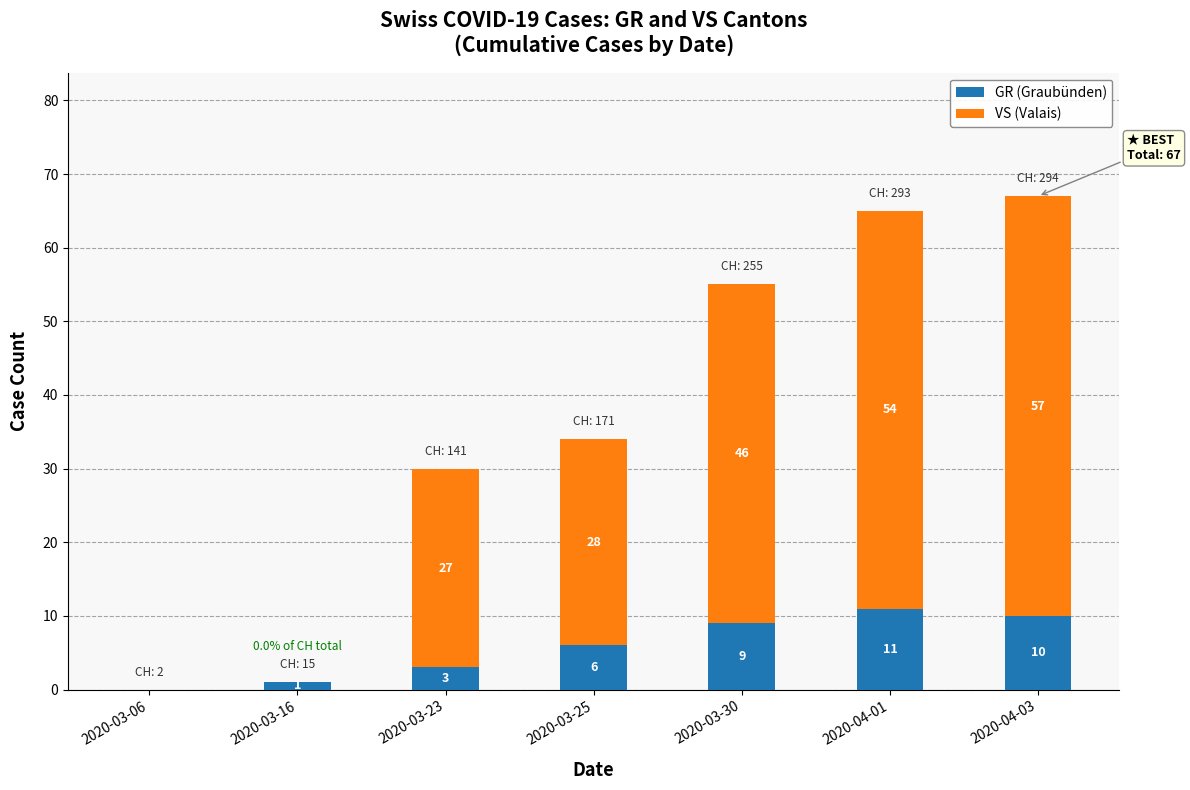

At which category is the sum across all series the highest?

2020-04-03